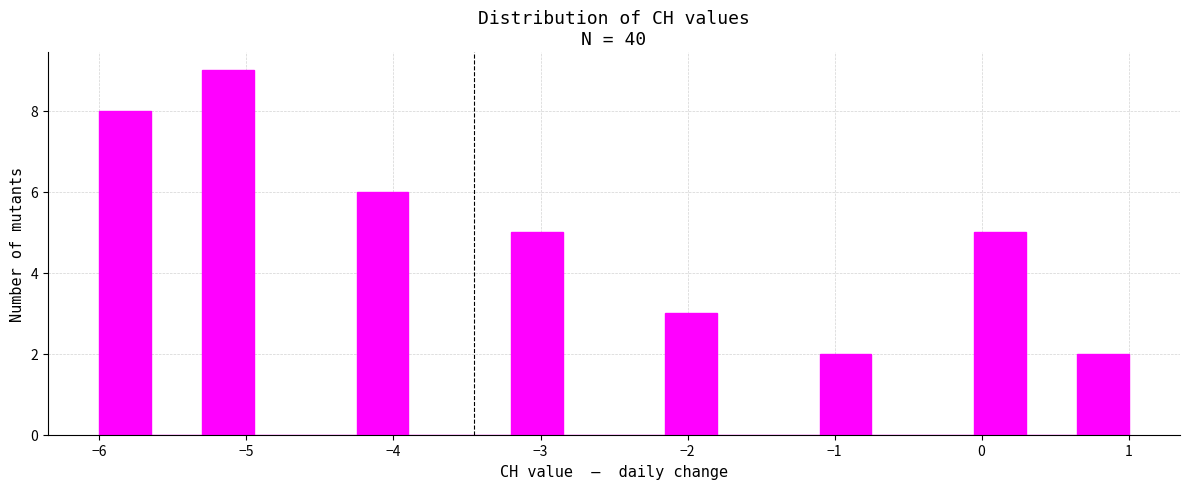

Around what value on the x-axis is the tallest bar? Give the approximate position of its centre, as read against the axis.

-5.1